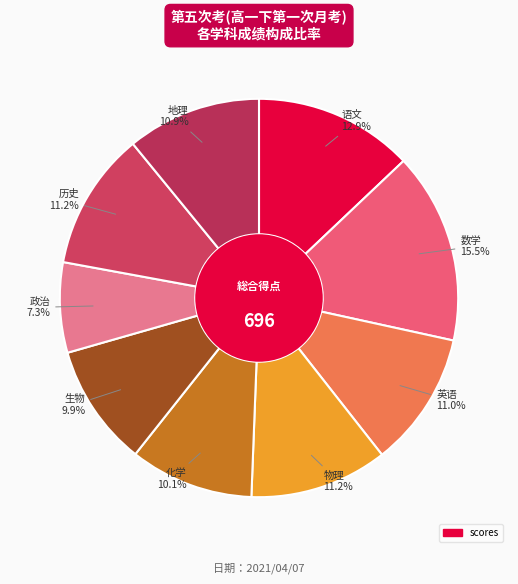

Count the number of slices in the pie.

9